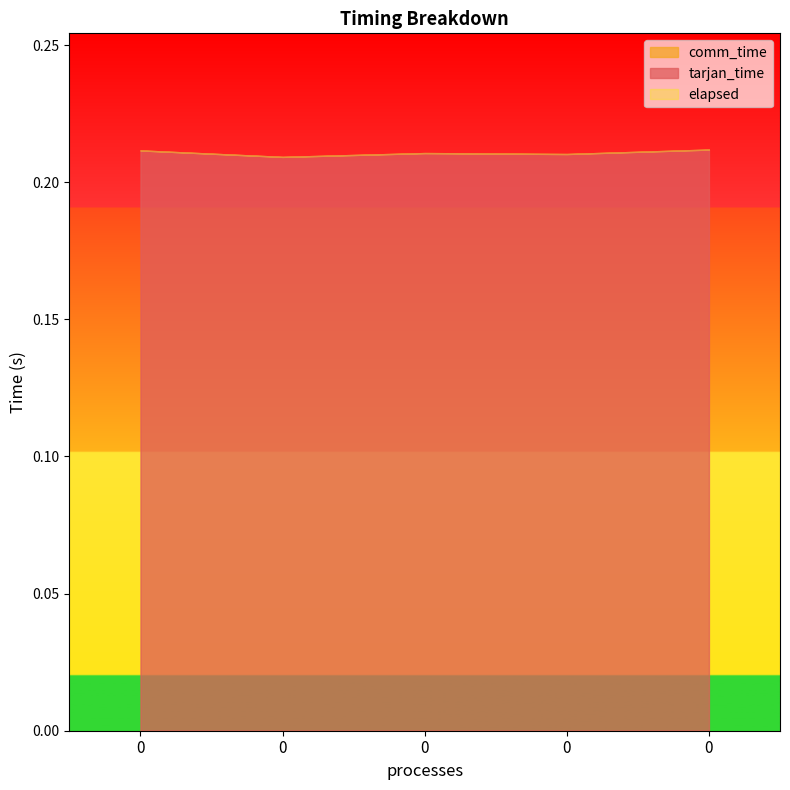

True or false: comm_time and tarjan_time intersect in this chart.

False